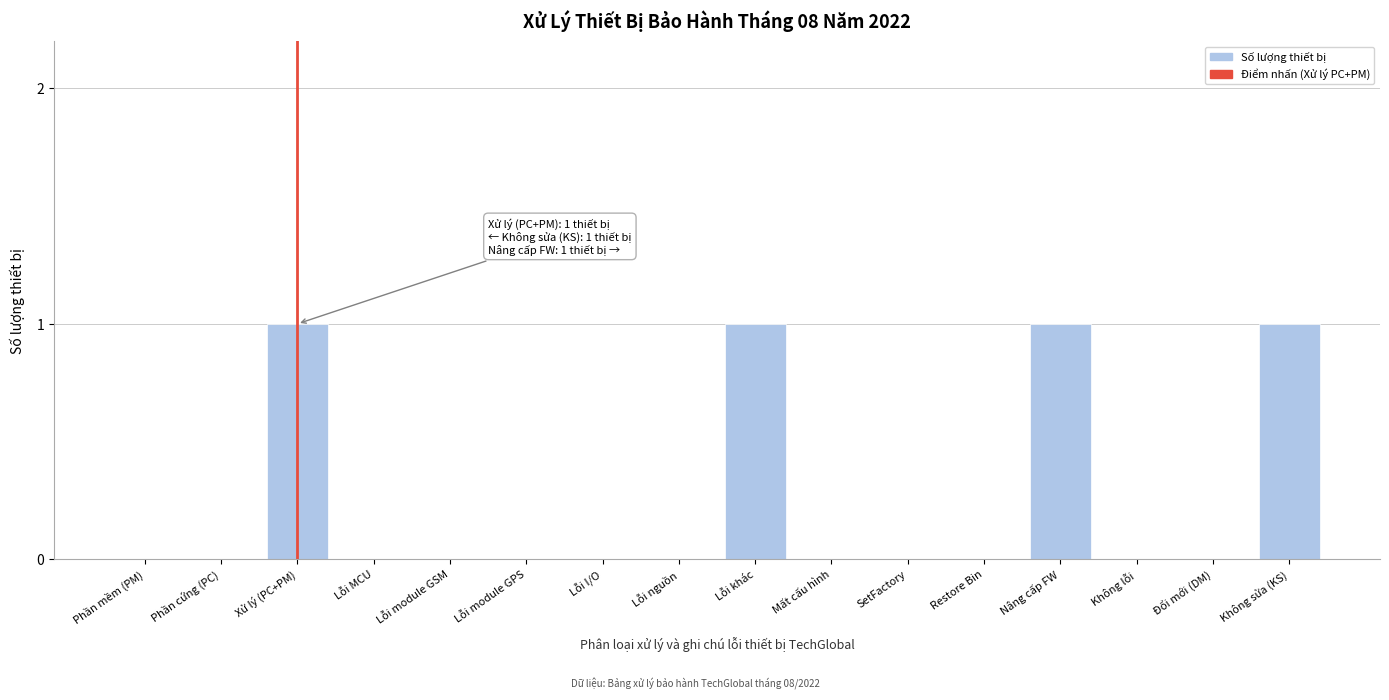

Reading left to right, transcribe all the data shown in this chart.

Phần mềm (PM)=0	Phần cứng (PC)=0	Xử lý (PC+PM)=1	Lỗi MCU=0	Lỗi module GSM=0	Lỗi module GPS=0	Lỗi I/O=0	Lỗi nguồn=0	Lỗi khác=1	Mất cấu hình=0	SetFactory=0	Restore Bin=0	Nâng cấp FW=1	Không lỗi=0	Đổi mới (DM)=0	Không sửa (KS)=1